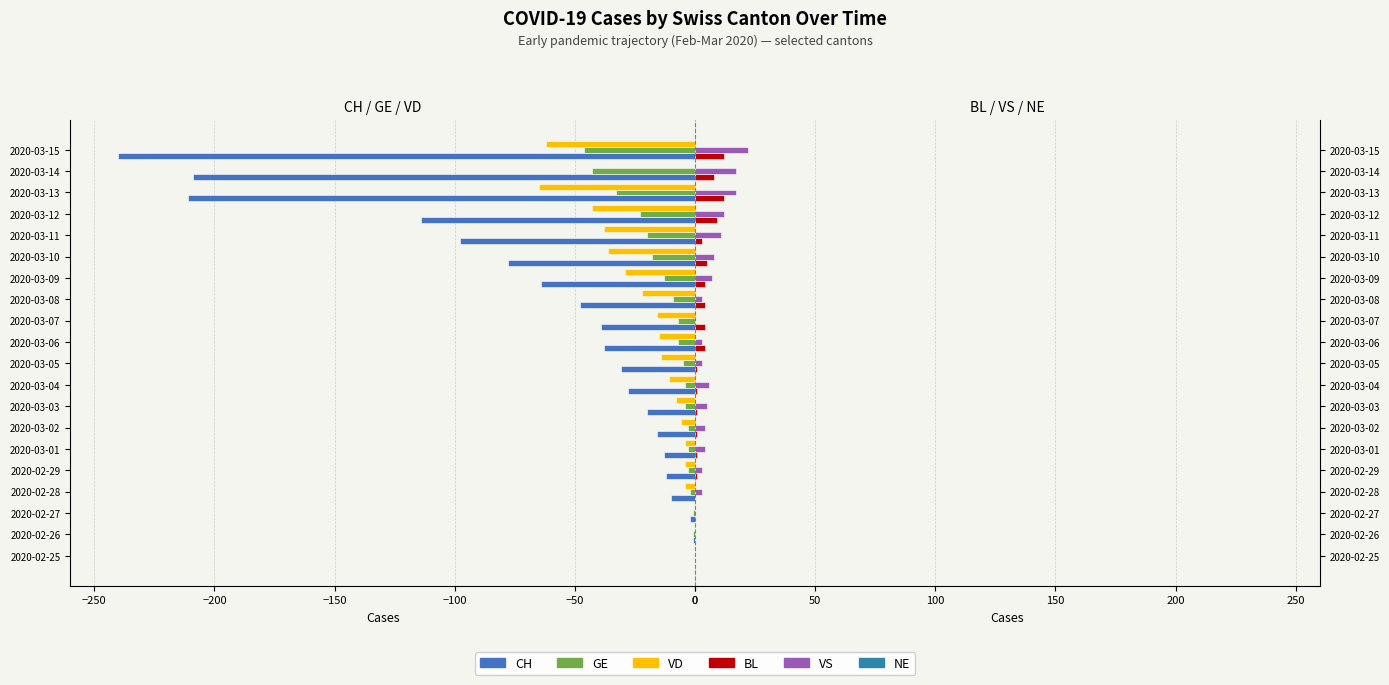

How many distinct data groups are displayed?

6